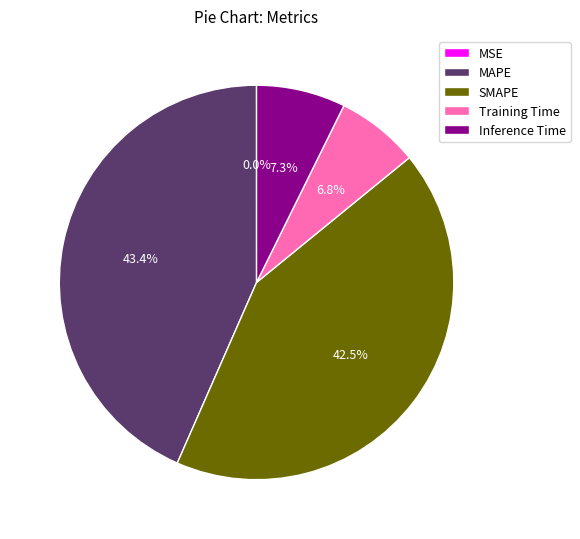

Combined, do Inference Time and Training Time account for over 50%?

No